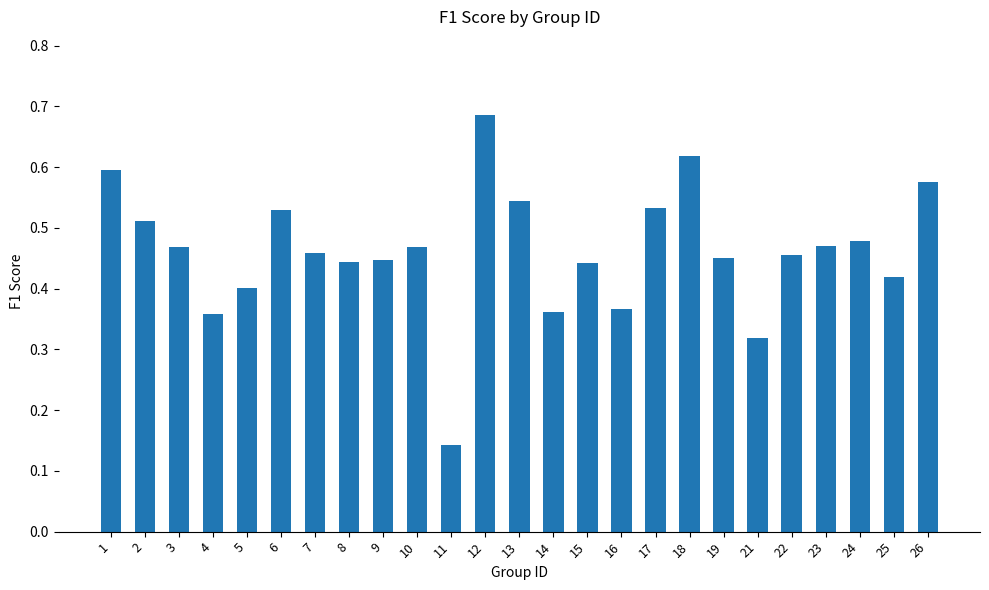

Which category has the lowest value across all series?

11